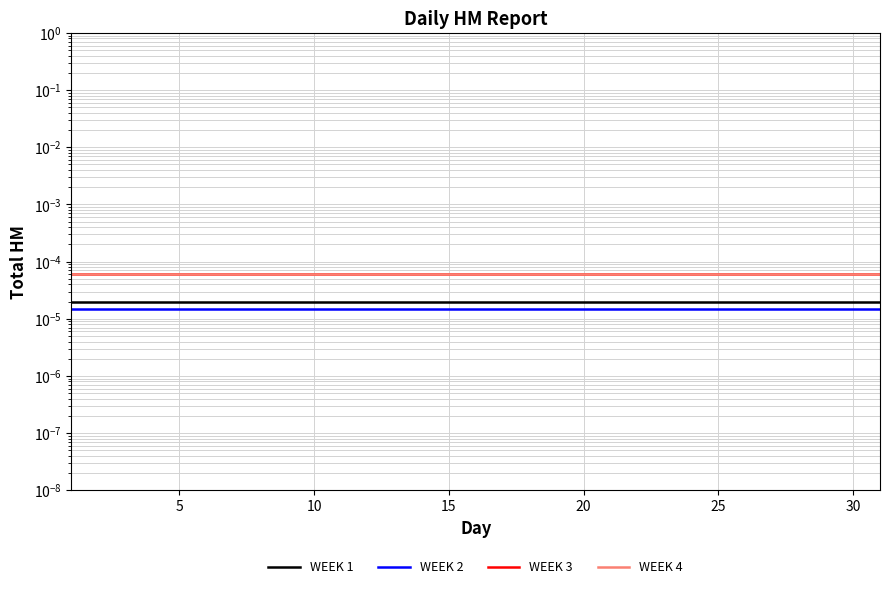

What is the label of the 11th point from the right?

20